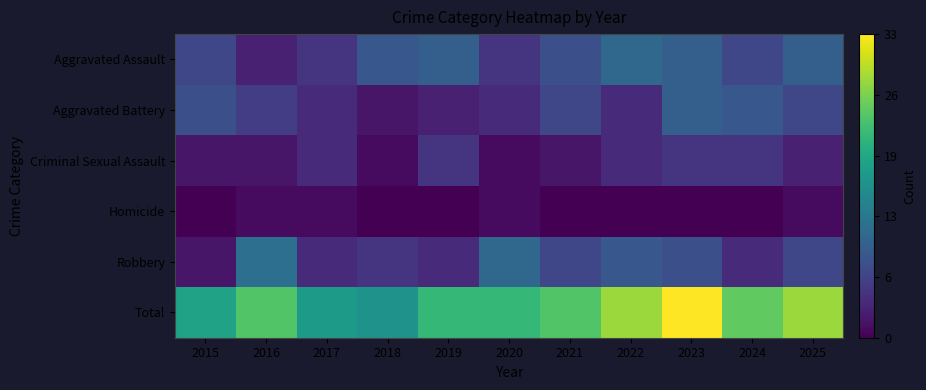

Which series has the largest range (max minus min)?

Total